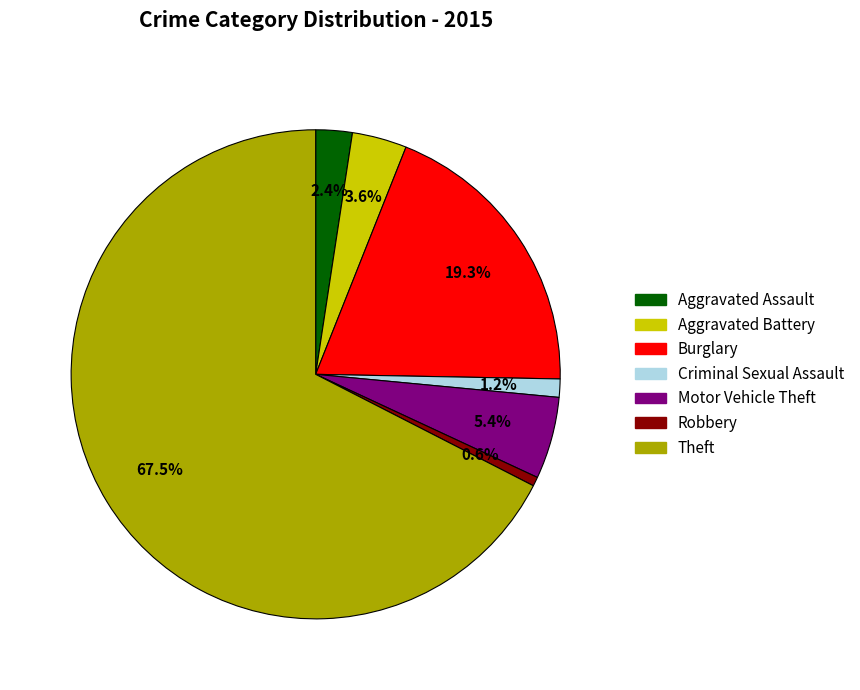

How many slices are in this pie chart?

7